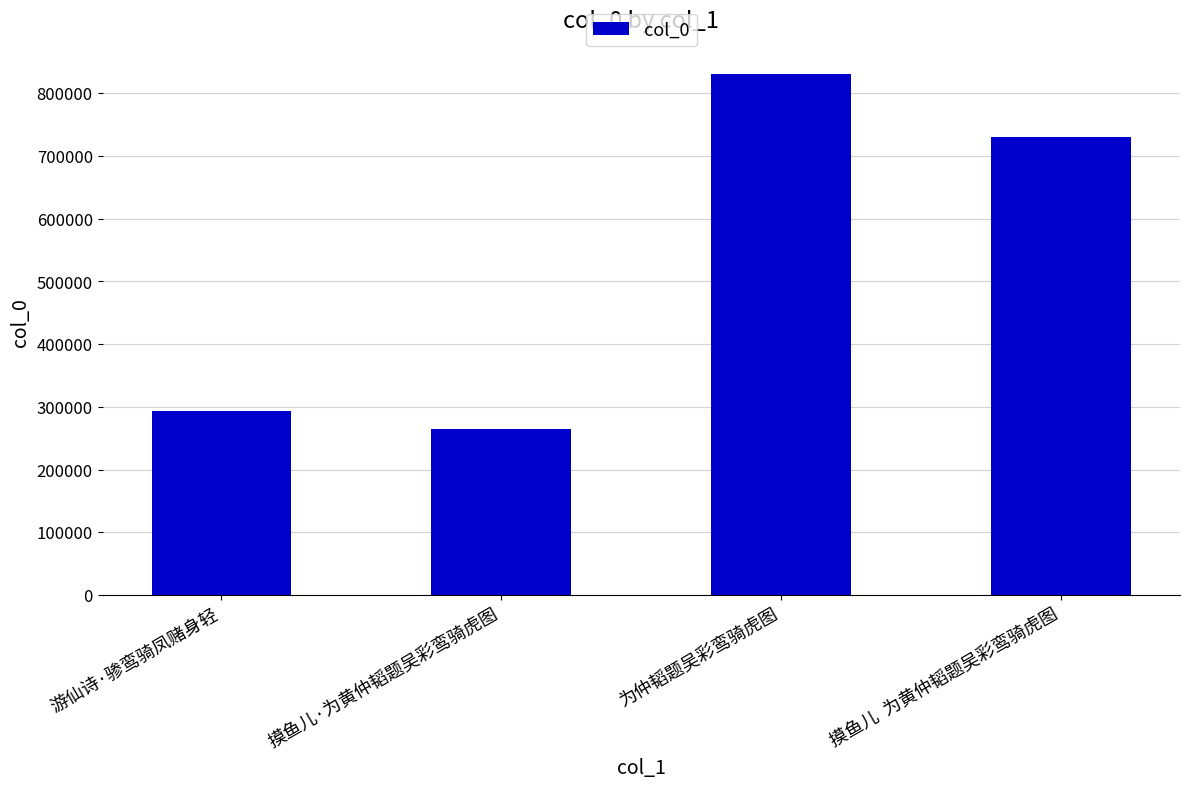

Approximately how many times larger is the value at 为仲韬题吴彩鸾骑虎图 compared to 游仙诗·骖鸾骑凤赌身轻?

2.8